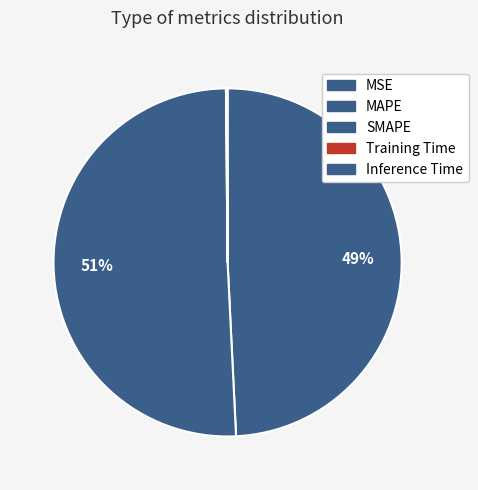

What is the largest slice in the pie chart?

SMAPE